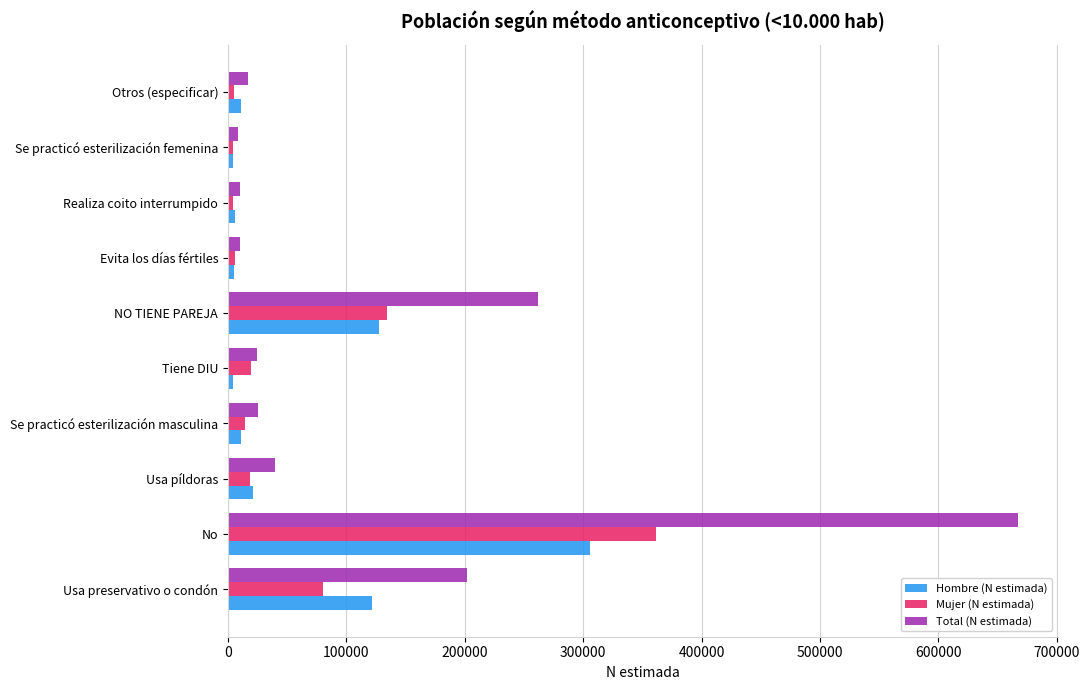

Rank the series by their maximum value, from lowest to highest.

Hombre (N estimada), Mujer (N estimada), Total (N estimada)